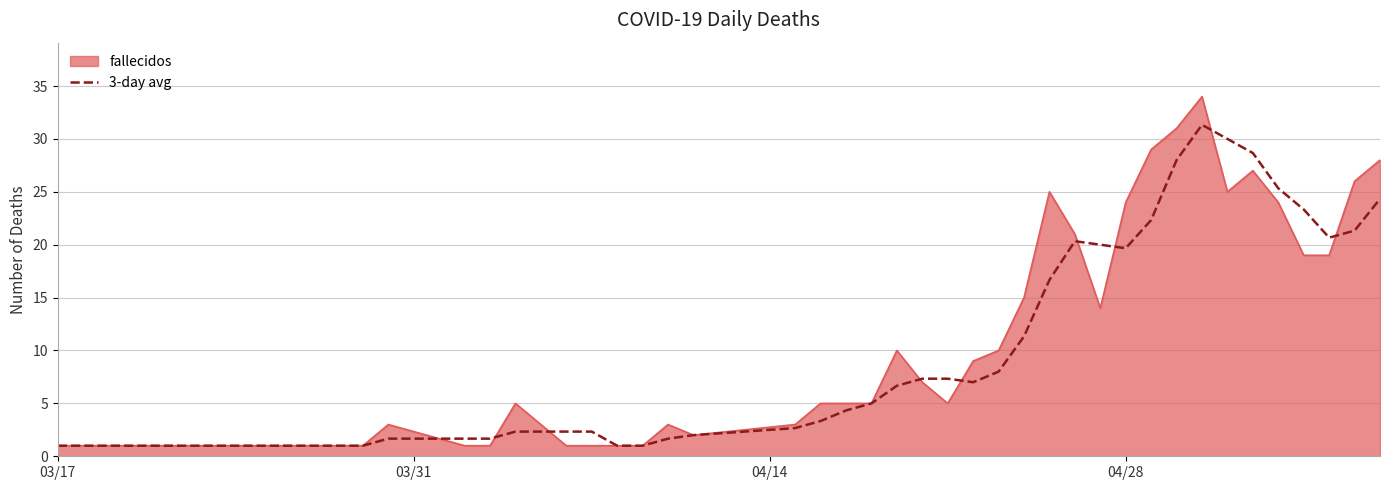

Rank the series by their maximum value, from highest to lowest.

fallecidos, 3-day avg